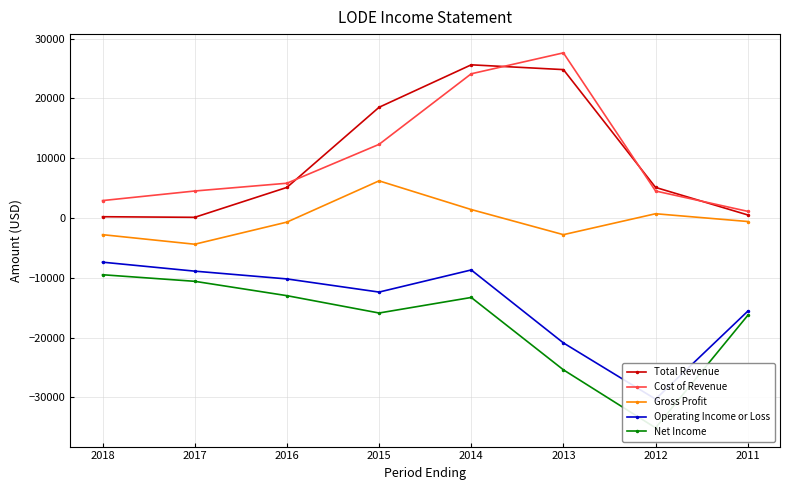

What is the value of the Net Income point at the 6th from the left?

-25400